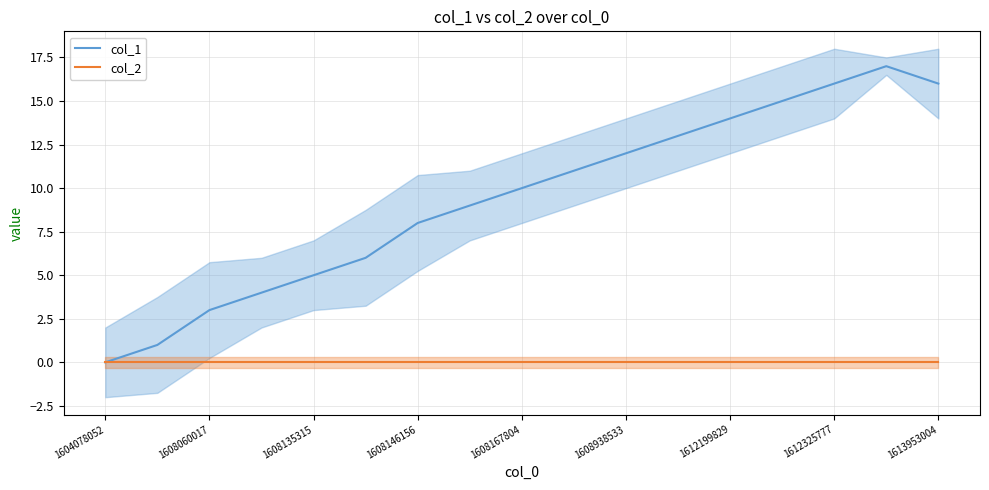

The value of col_2 at 1608938533 is 0. True or false?

True